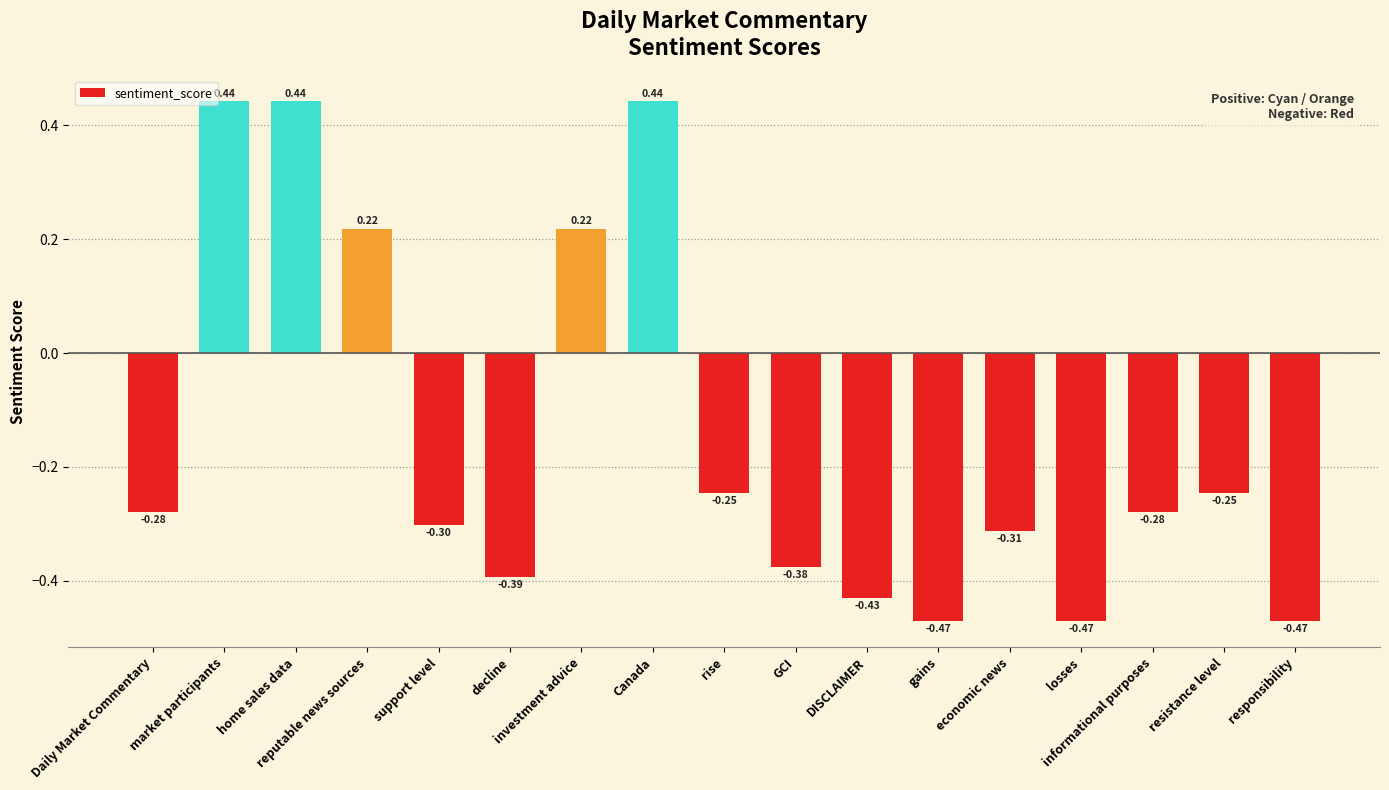

At which label does the data first exceed 0?

market participants